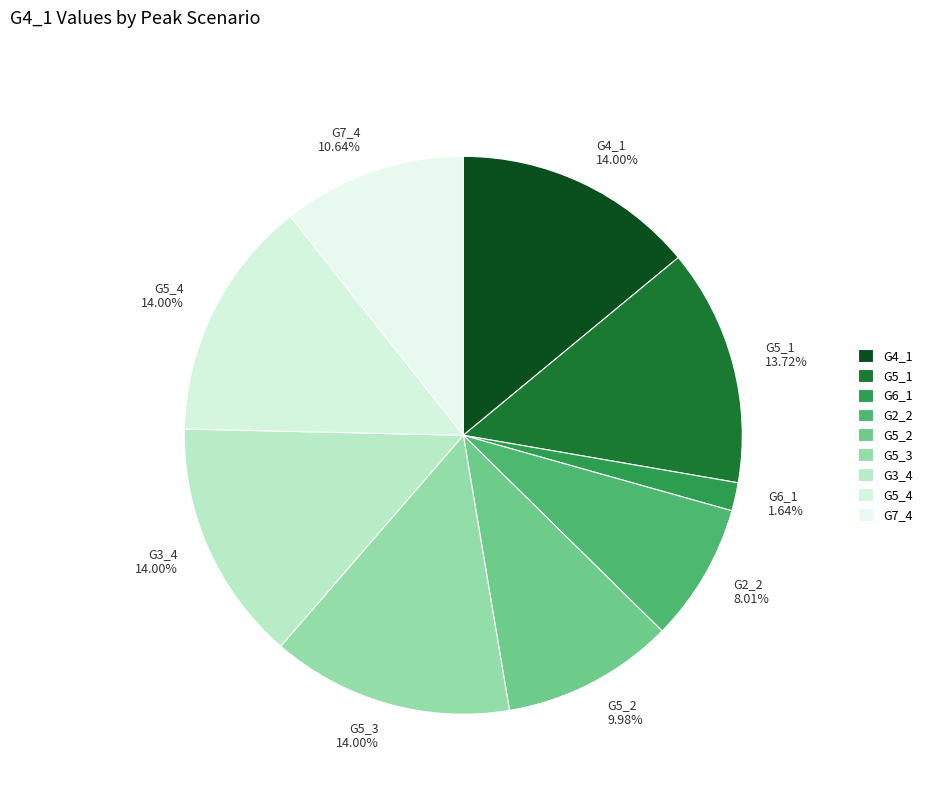

Does G5_3 14.00% account for over 50% of the chart?

No